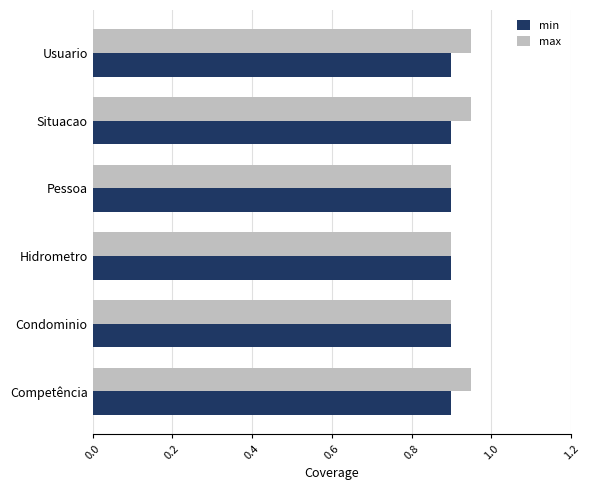

Which series has the widest spread of values?

max